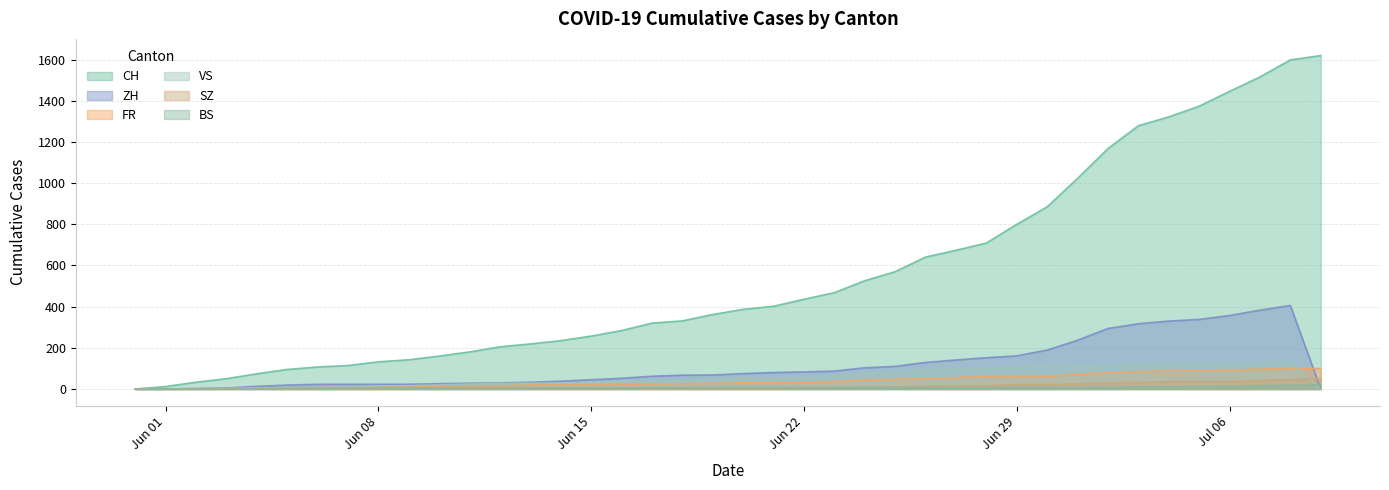

At 2020-07-02, list the series in order from smallest to largest.

BS, SZ, FR, VS, ZH, CH